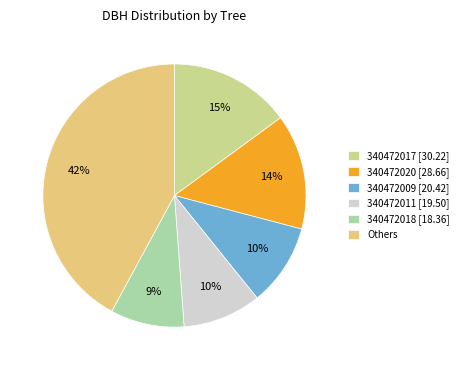

Is it true that 340472018 [18.36] is 9% of the pie?

True